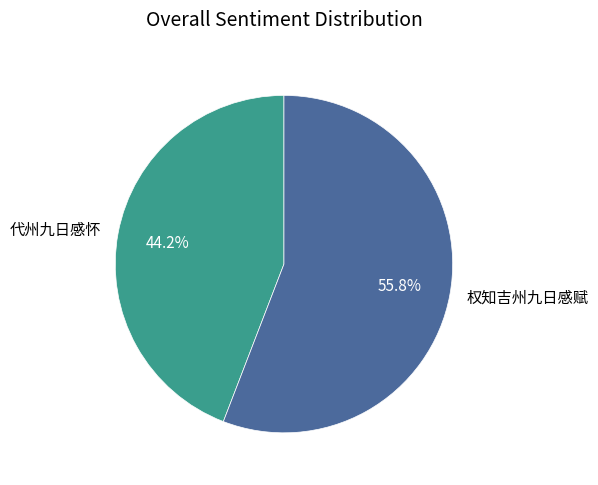

What is the smallest slice in the pie chart?

代州九日感怀